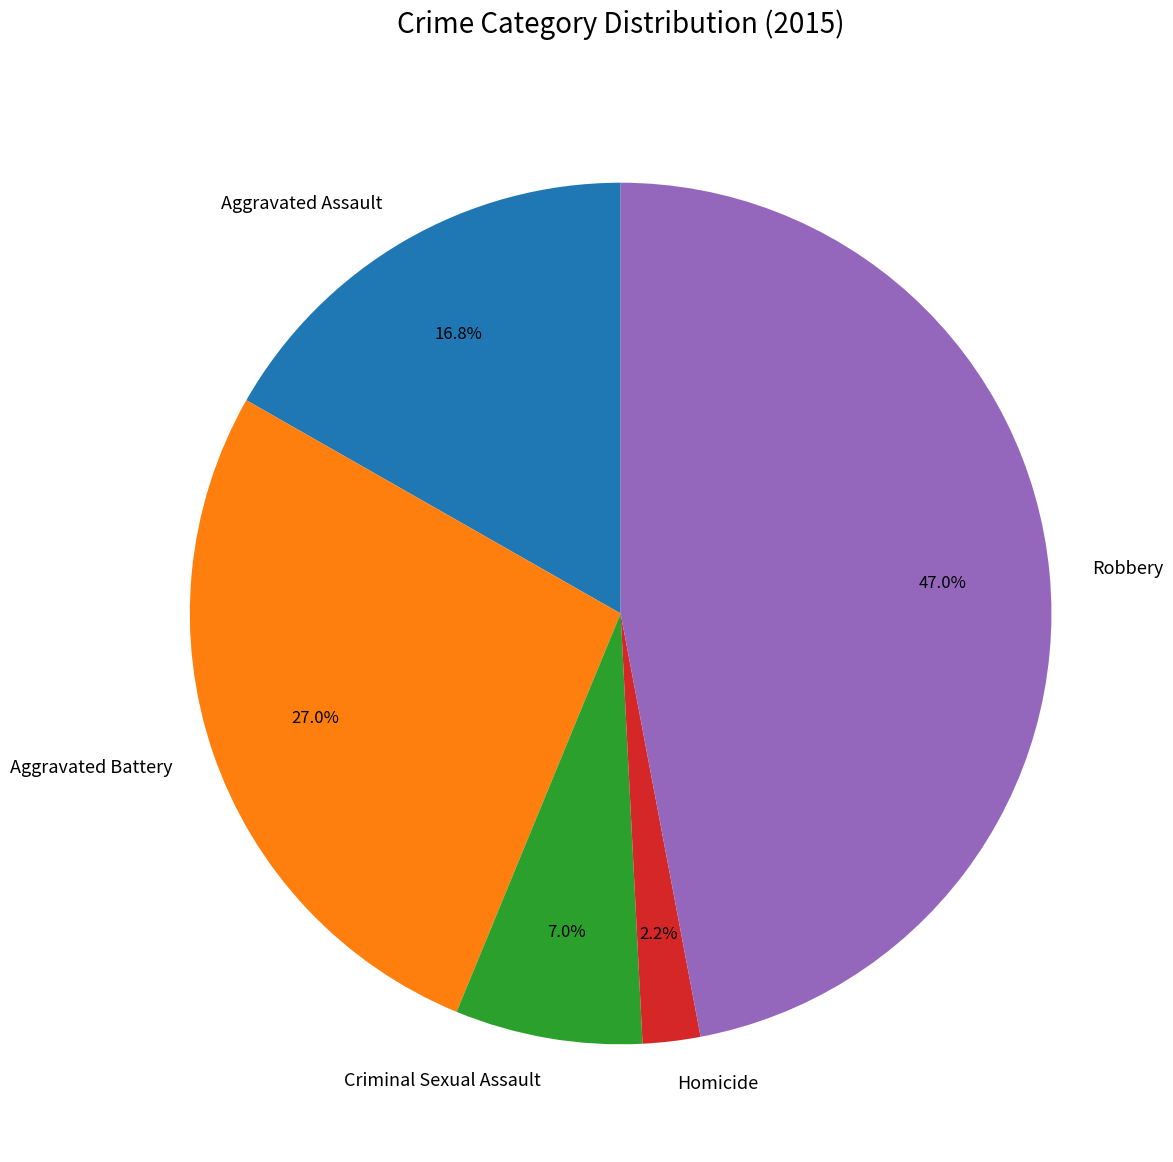

Rank the categories by value from highest to lowest.

Robbery, Aggravated Battery, Aggravated Assault, Criminal Sexual Assault, Homicide